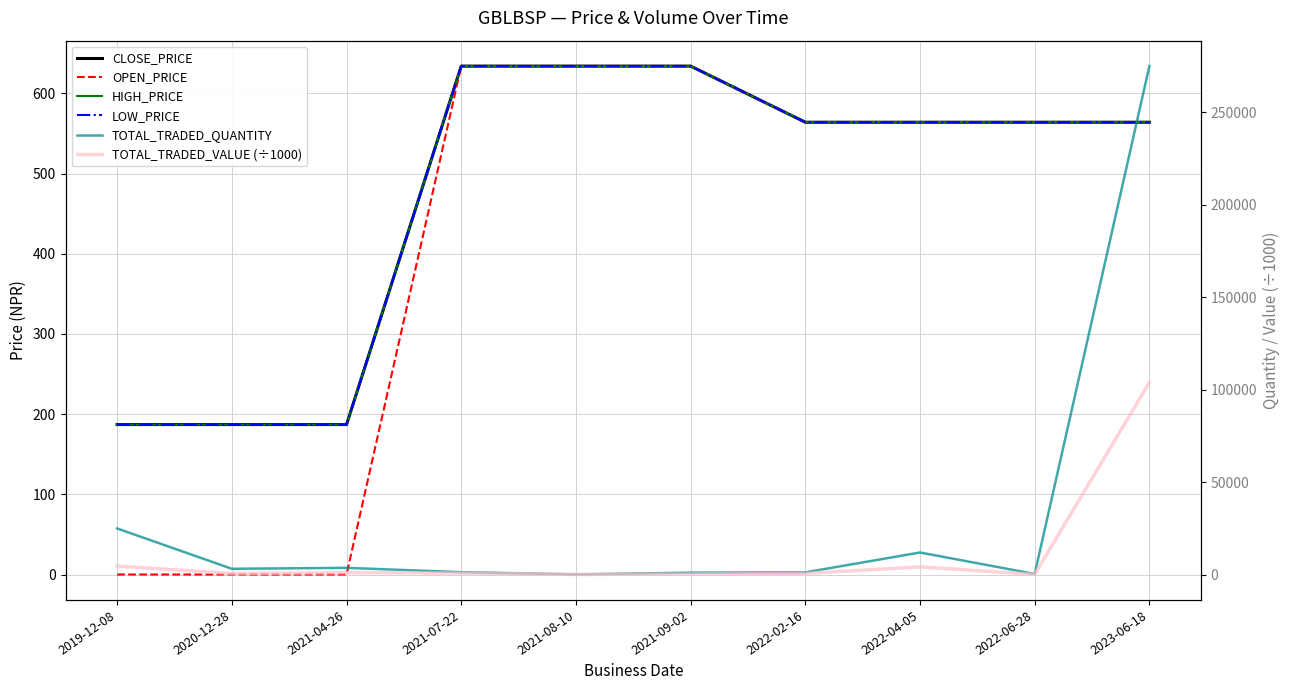

What is the sum of all TOTAL_TRADED_QUANTITY values?

323179.0